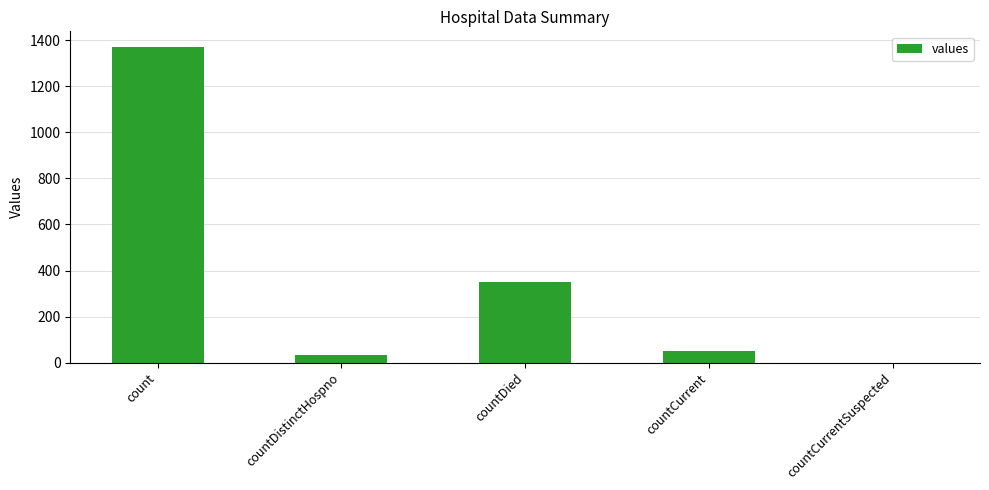

Reading right to left, transcribe all the data shown in this chart.

0	52	349	33	1371